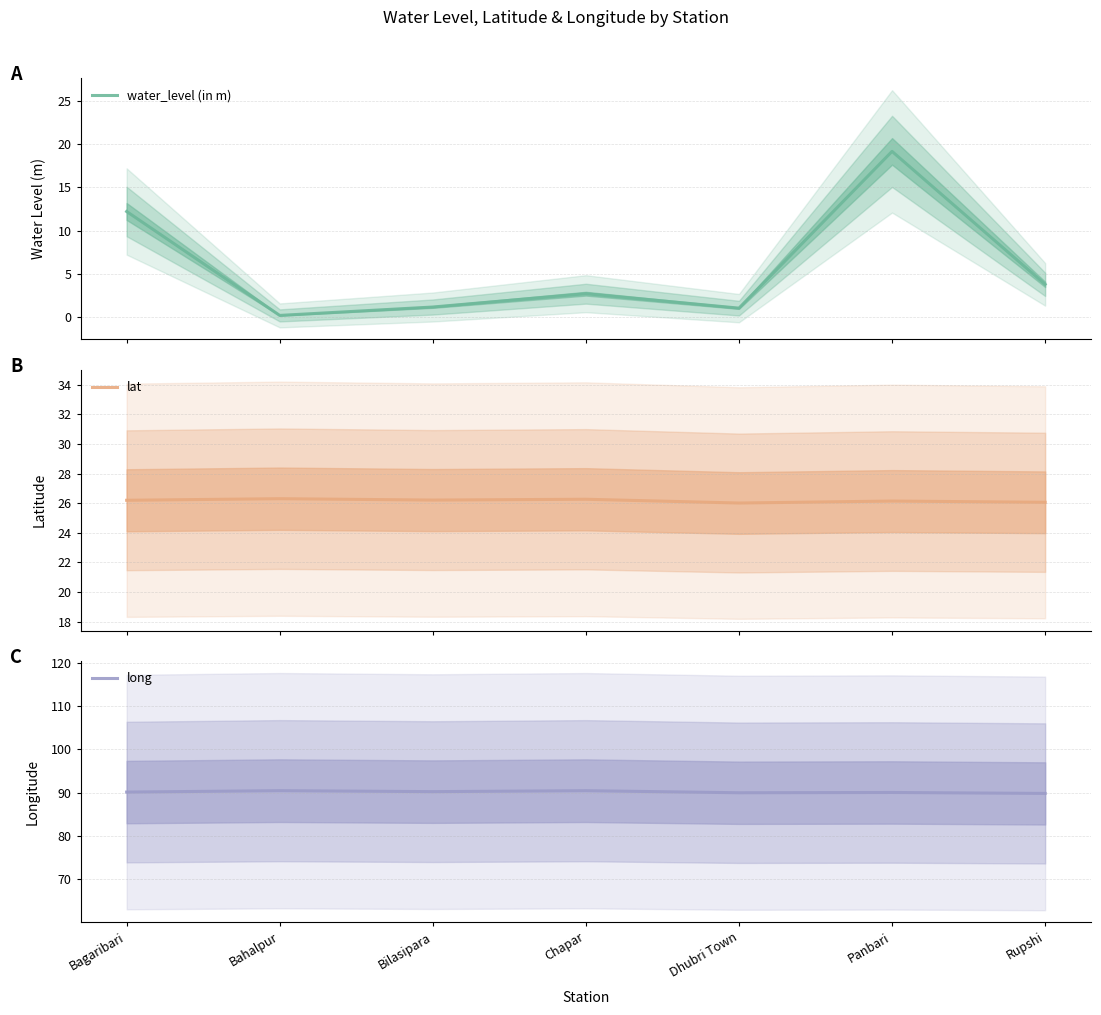

At Panbari, list the series in order from largest to smallest.

long, lat, water_level (in m)